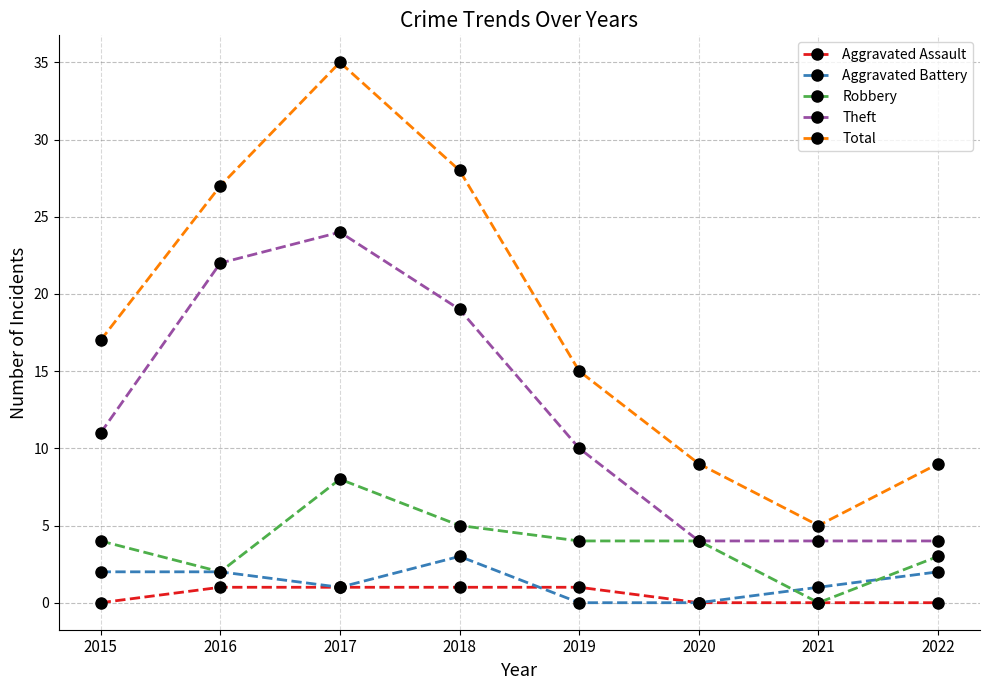

What is the value of the Total point at the 3rd from the left?

35